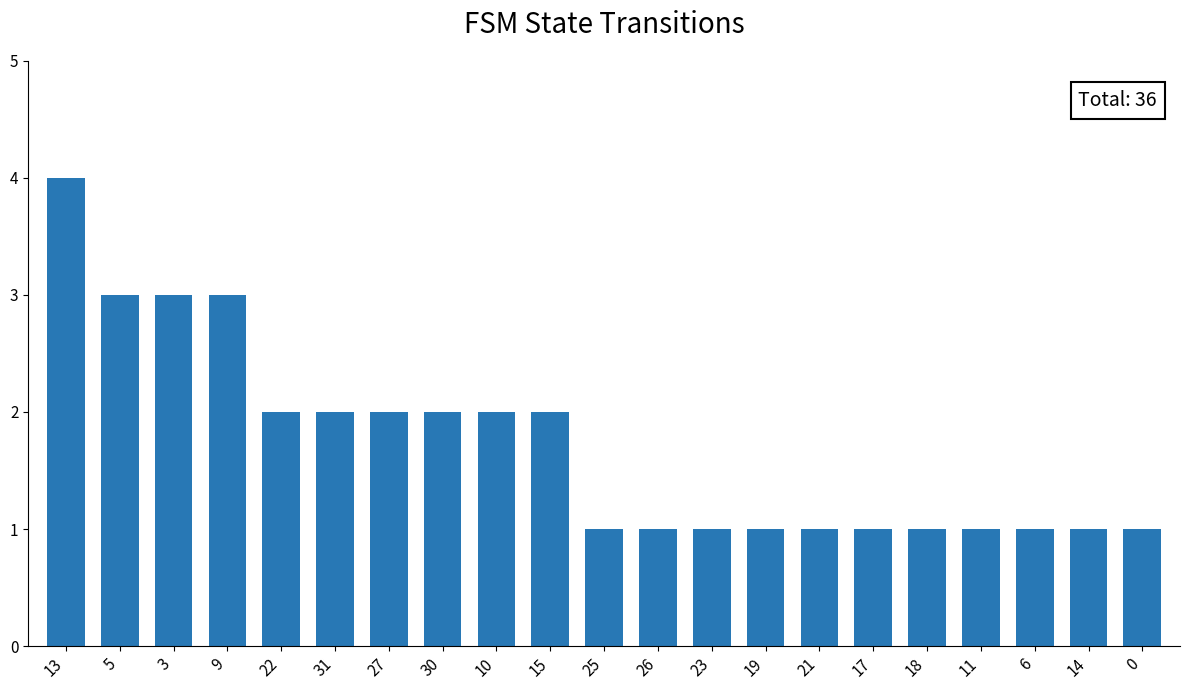

How many values are between 1 and 2?

17